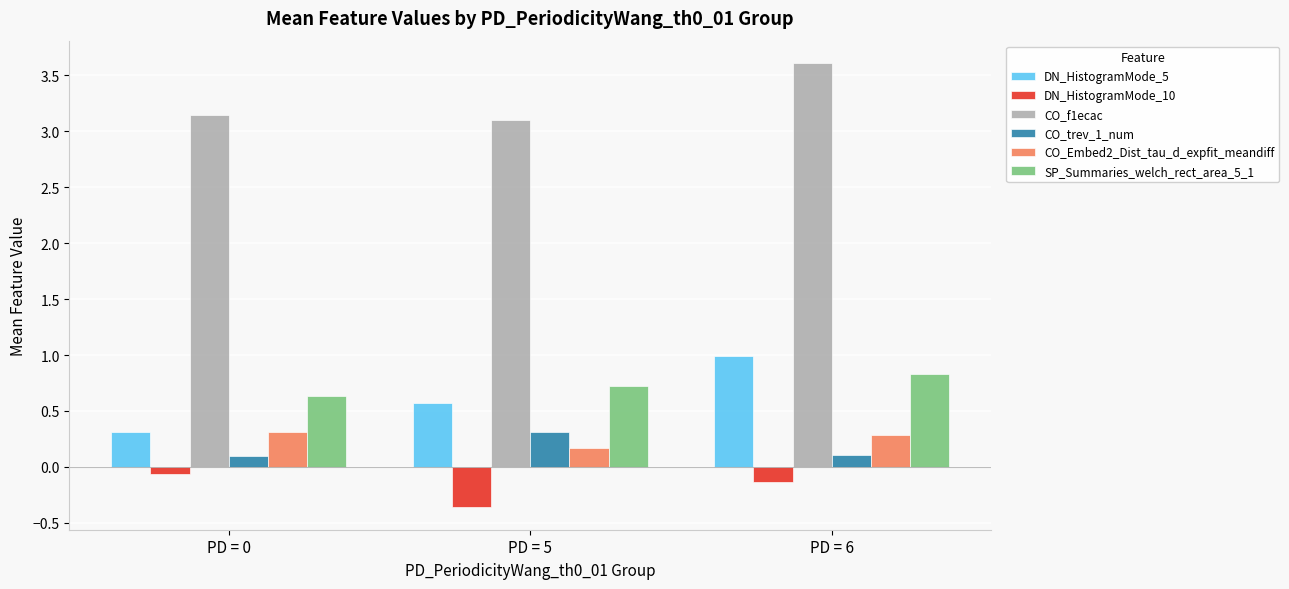

What is the difference between the DN_HistogramMode_5 values at PD = 5 and PD = 0?

0.3